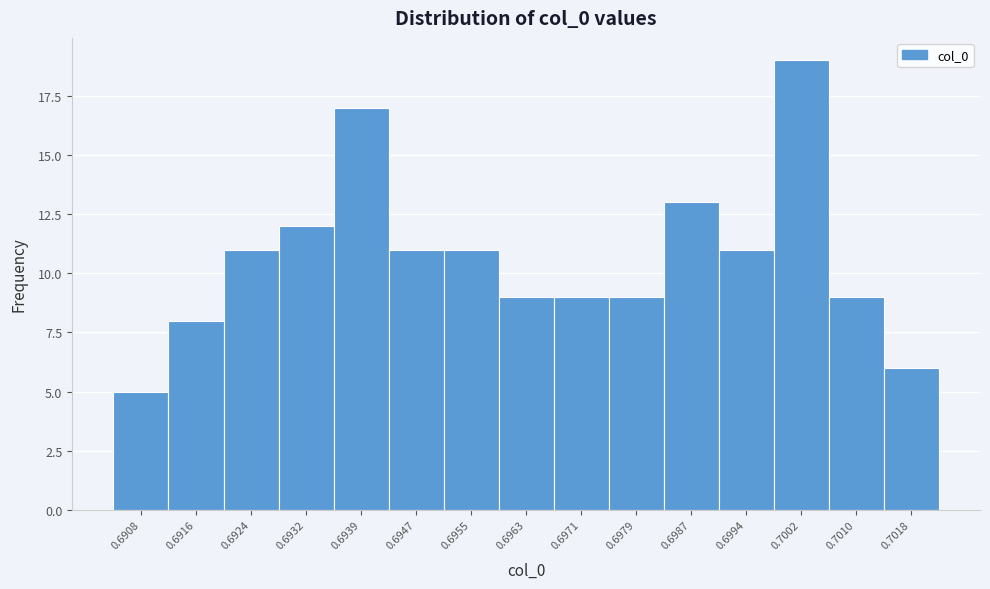

Reading left to right, list all the values displayed in this chart.

0.6908=5	0.6916=8	0.6924=11	0.6932=12	0.6939=17	0.6947=11	0.6955=11	0.6963=9	0.6971=9	0.6979=9	0.6987=13	0.6994=11	0.7002=19	0.7010=9	0.7018=6